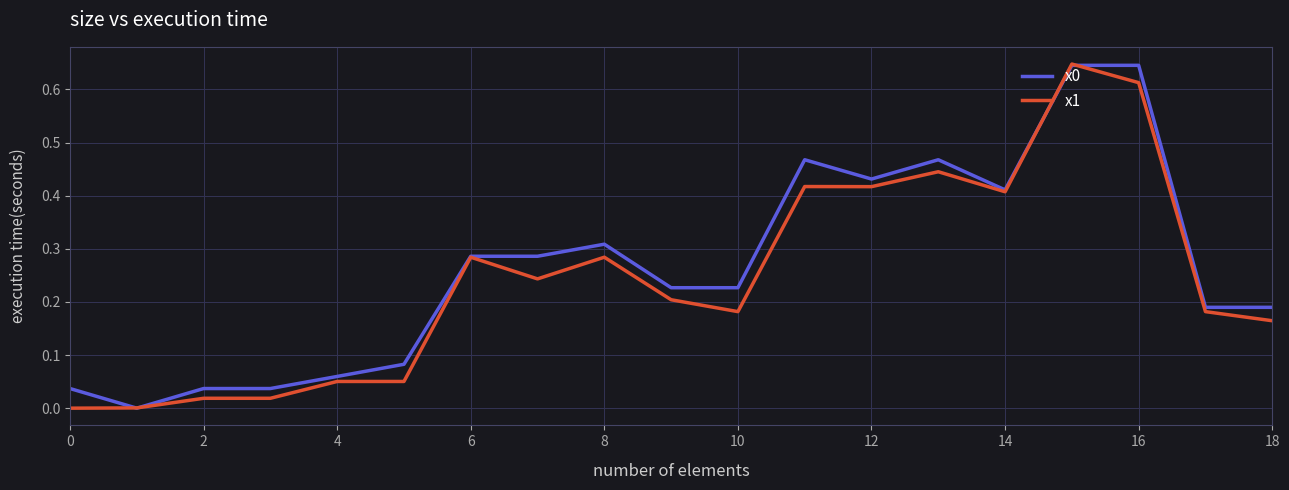

Reading left to right, extract all data points from this chart.

x0: 0.0	0.0	0.0	0.0	0.1	0.1	0.3	0.3	0.3	0.2	0.2	0.5	0.4	0.5	0.4	0.6	0.6	0.2	0.2
x1: 0.0	0.0	0.0	0.0	0.1	0.1	0.3	0.2	0.3	0.2	0.2	0.4	0.4	0.4	0.4	0.6	0.6	0.2	0.2